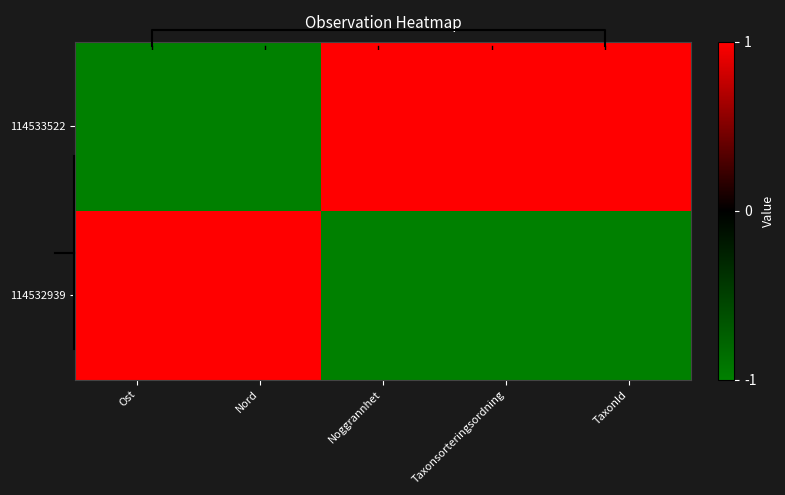

Is it true that 114532939 equals 1 at Ost?

True